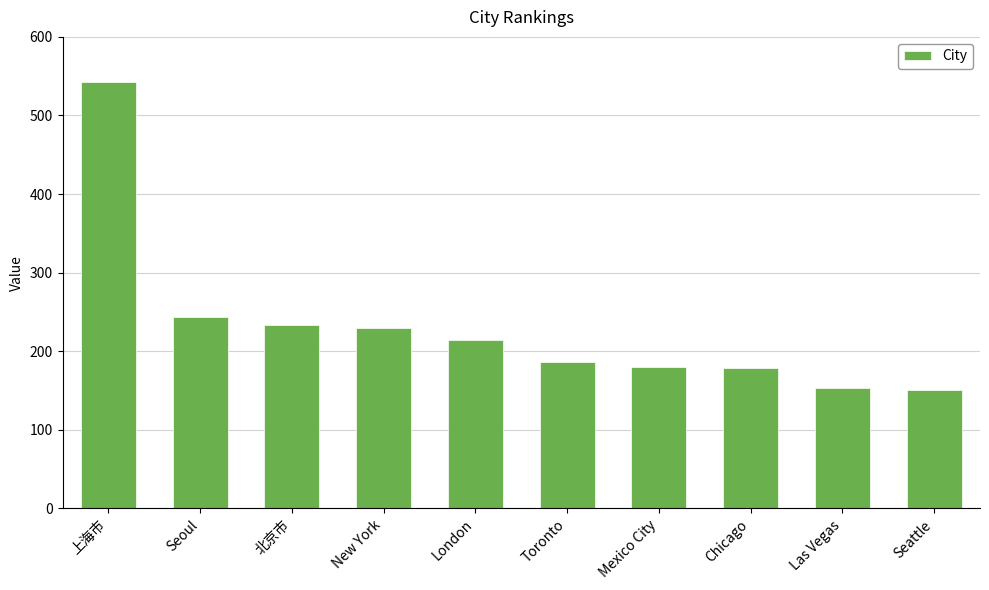

What is the label of the 8th bar from the left?

Chicago